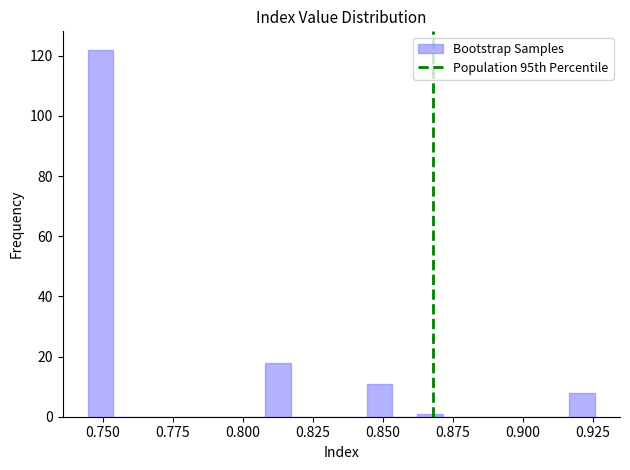

Read against the x-axis, roughly where is the centre of the tallest bar?

0.750